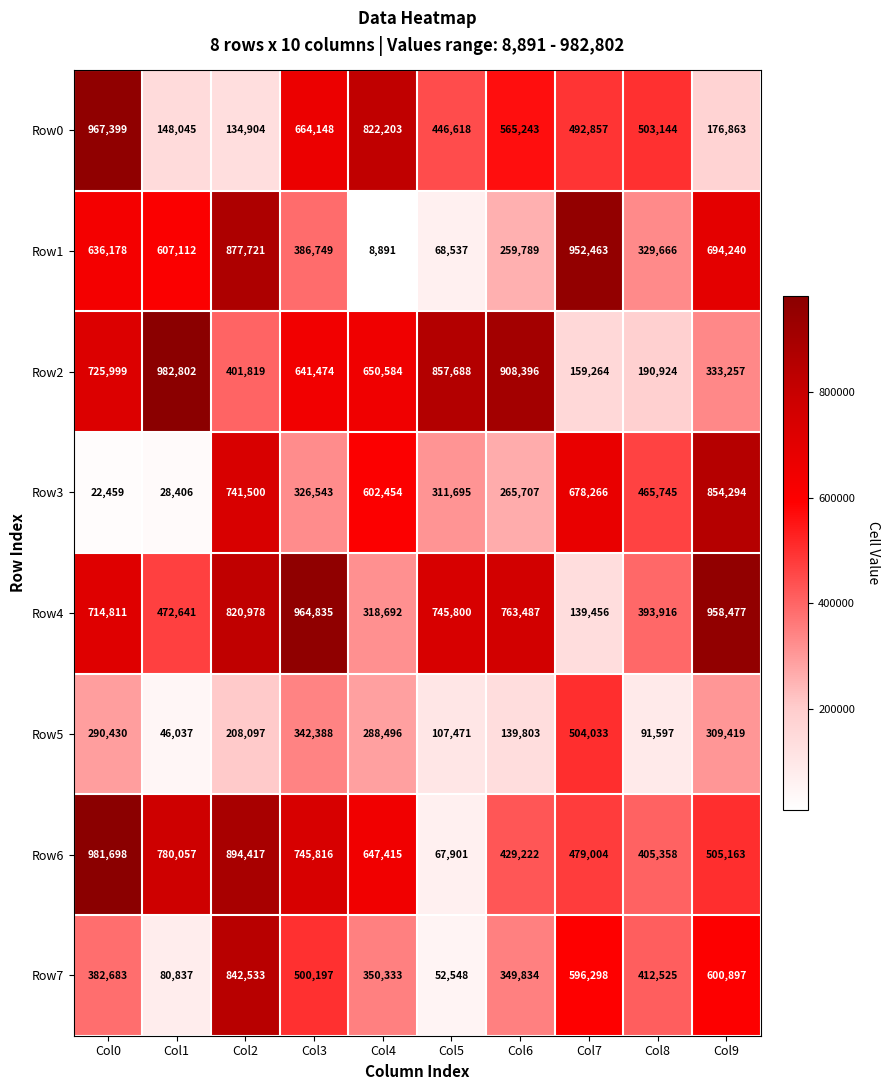

What is the sum of all Row2 values?

5852207